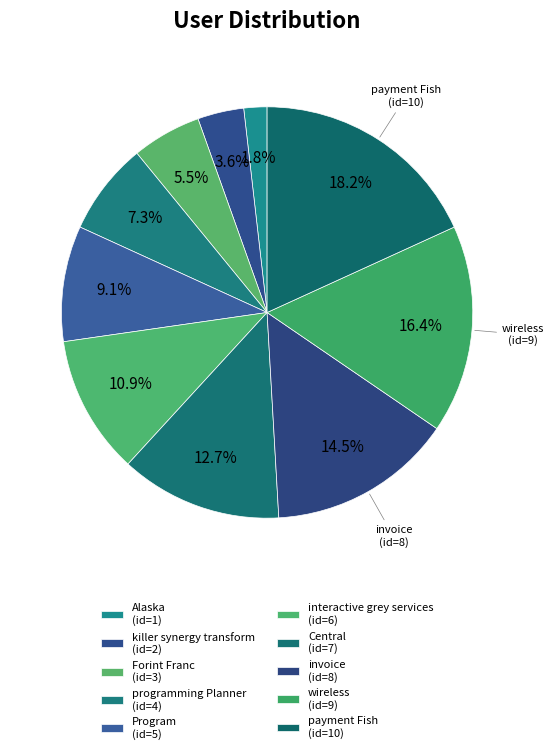

Is it true that programming Planner is 7% of the pie?

True